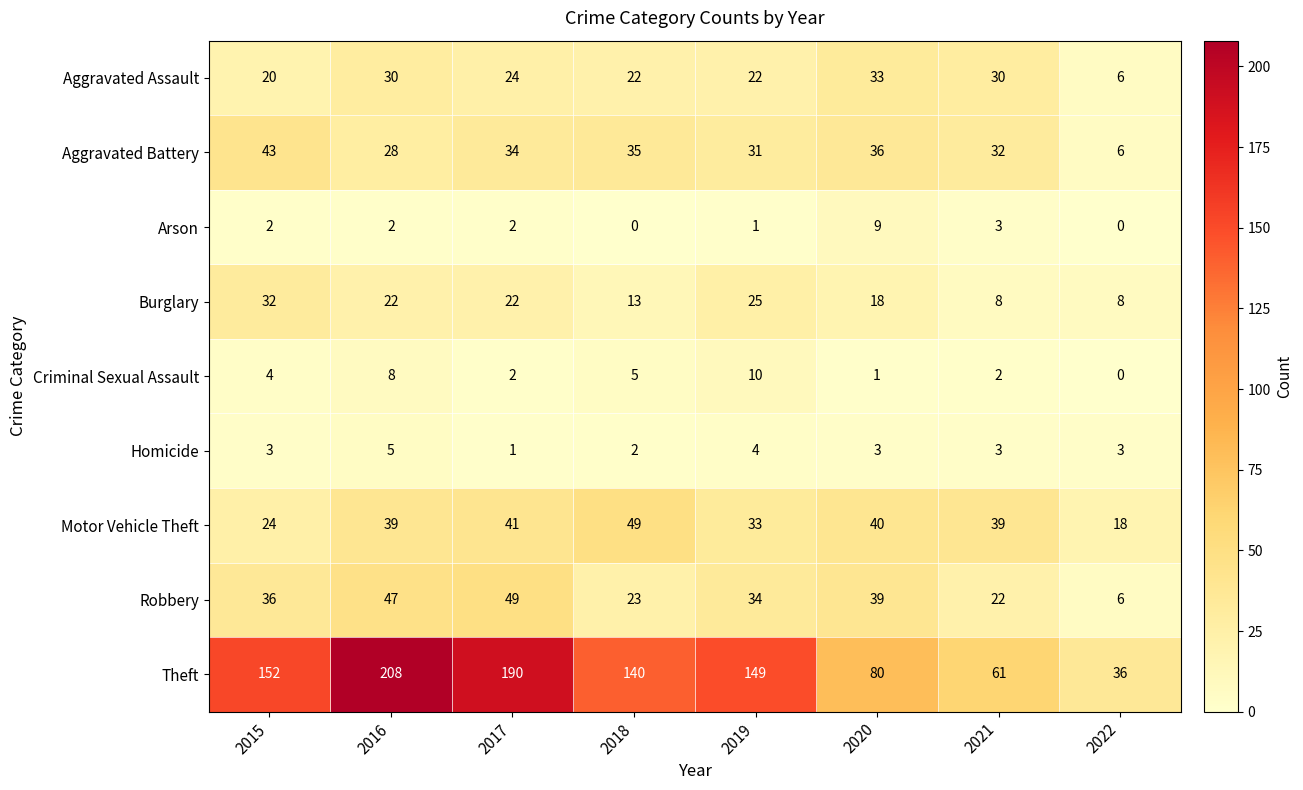

Where is Motor Vehicle Theft nearest to the value 33?

2019